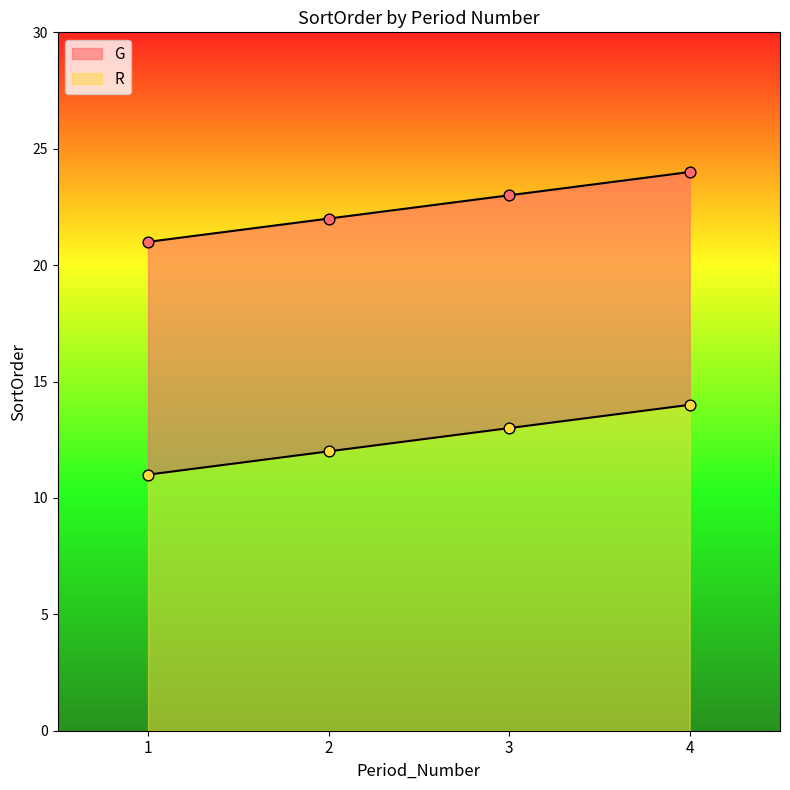

Which series has the largest total across all categories?

G